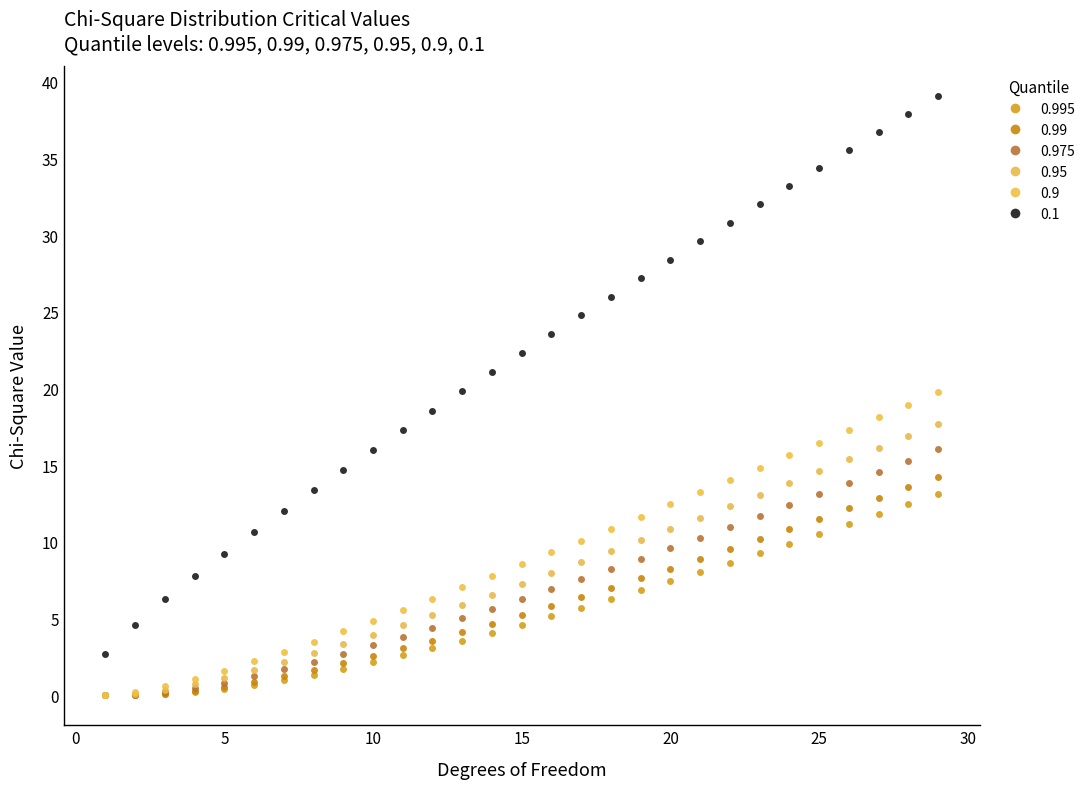

What is the maximum value shown in the chart?

39.1